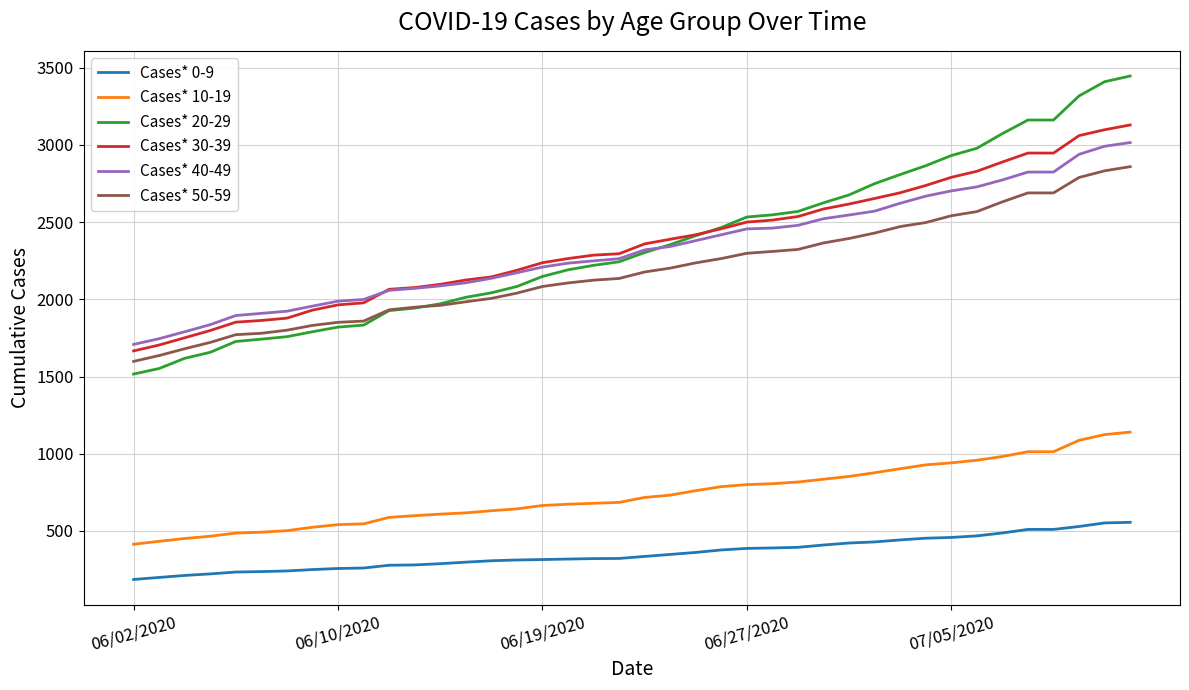

True or false: Cases* 10-19 and Cases* 50-59 cross at least once.

False